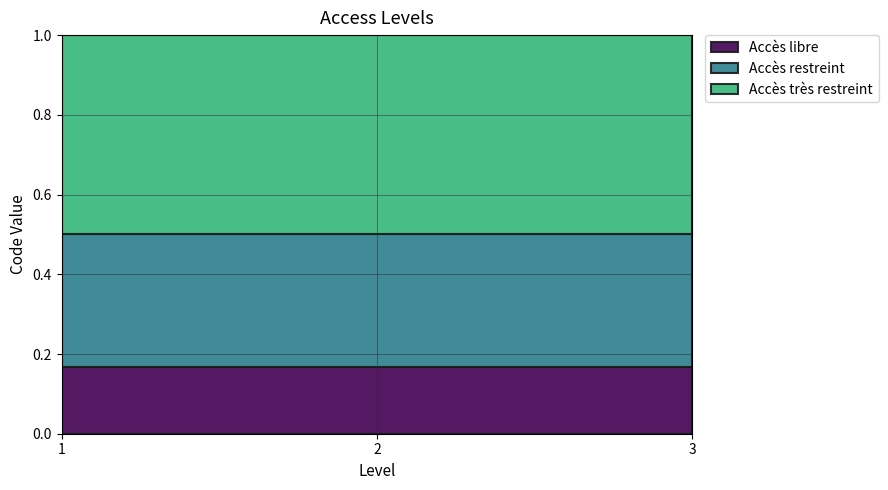

Between 1 and 3, which series saw the biggest shift?

Accès libre